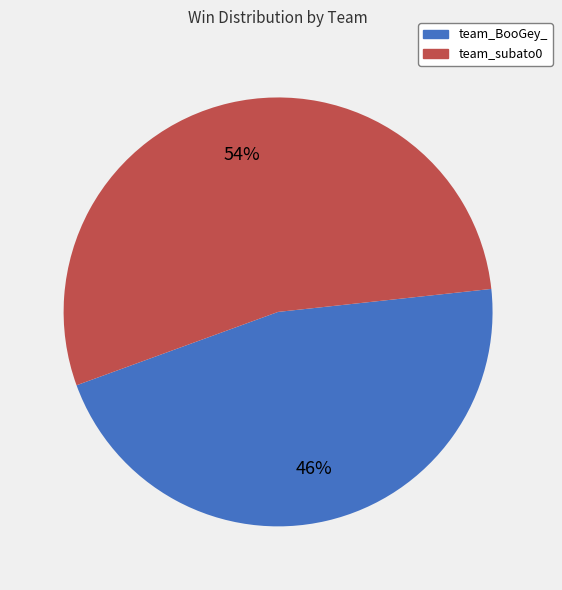

Approximately how many times larger is the value at team_subato0 compared to team_BooGey_?

1.2